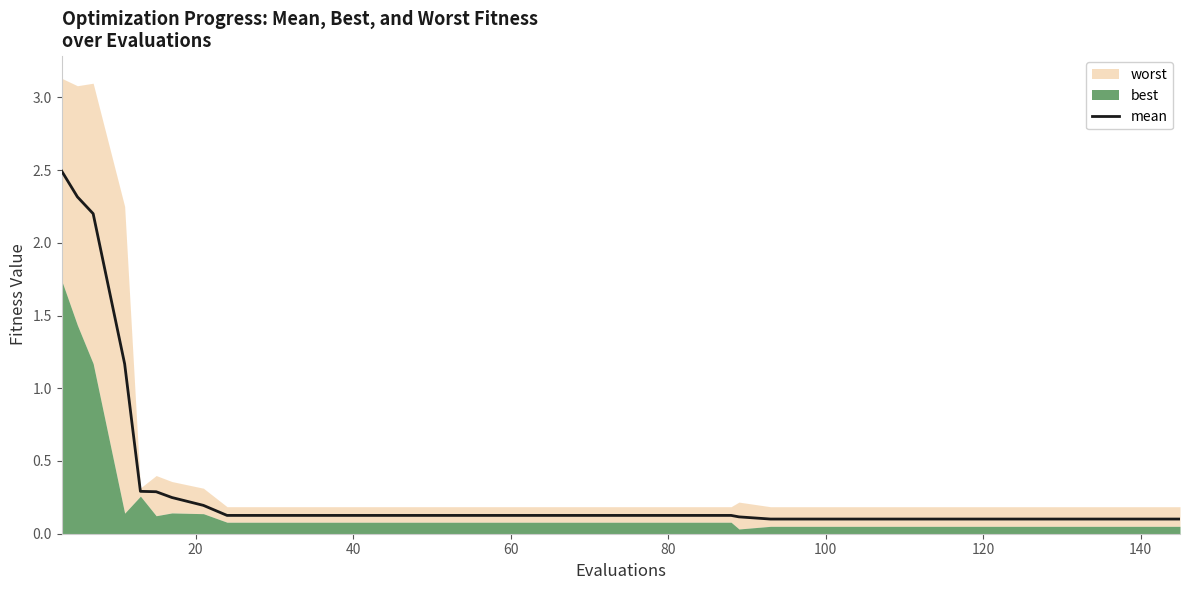

What is the average value?

0.3